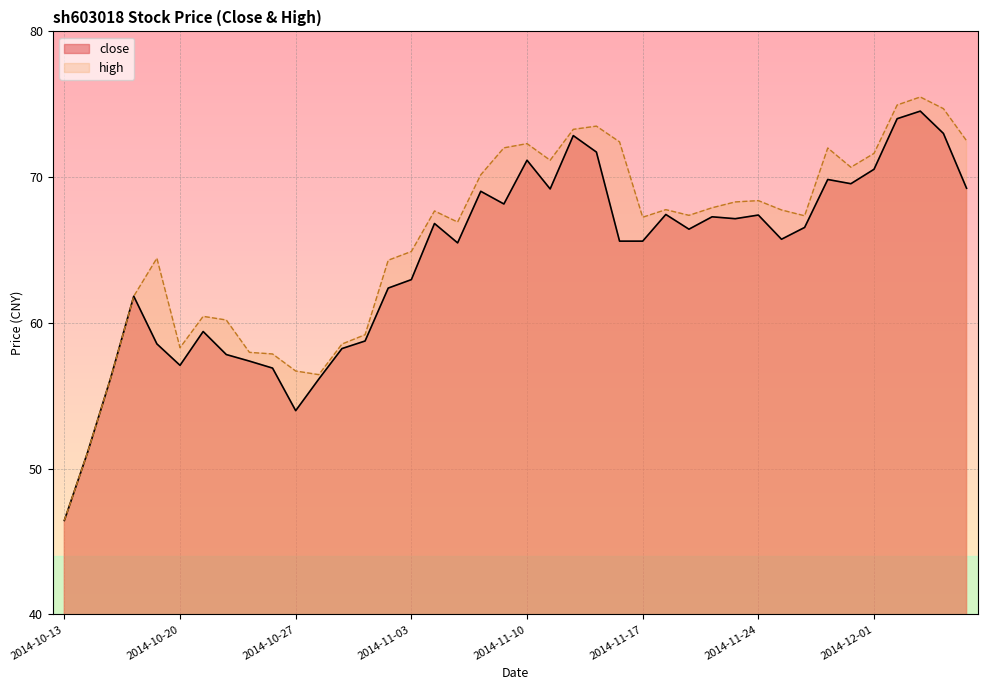

True or false: close and high intersect in this chart.

False